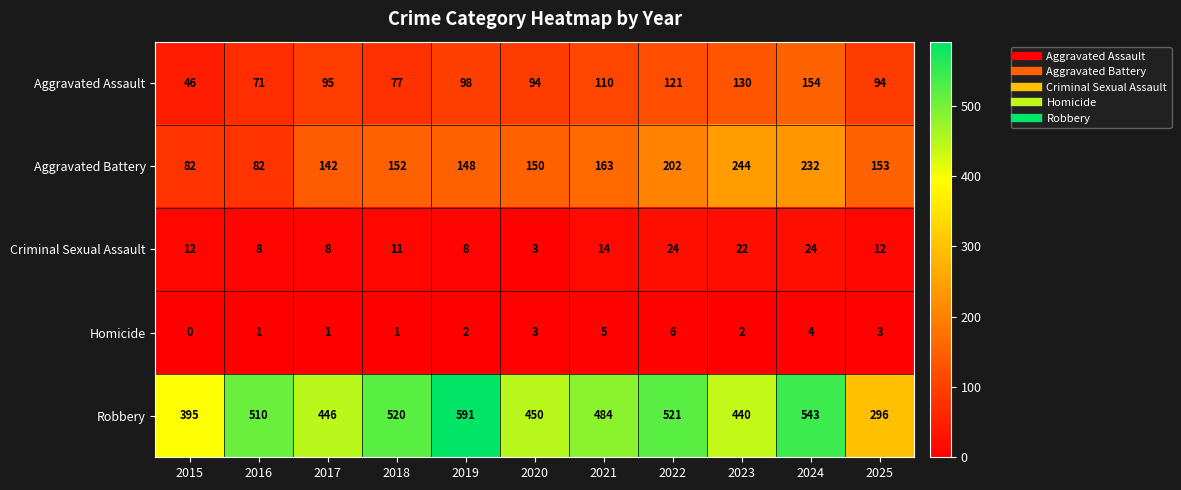

What is the approximate value of Robbery at 2024, to the nearest 5?

545